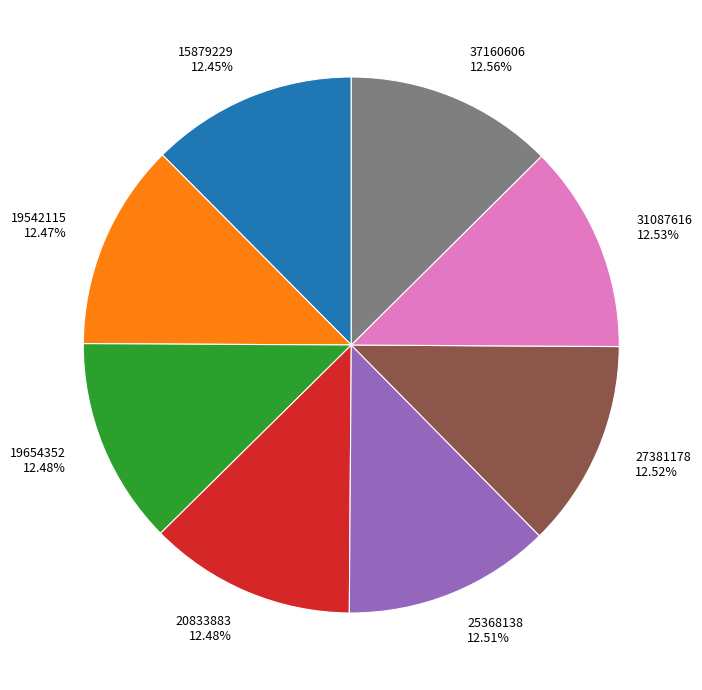

Is there a majority slice in this chart?

No